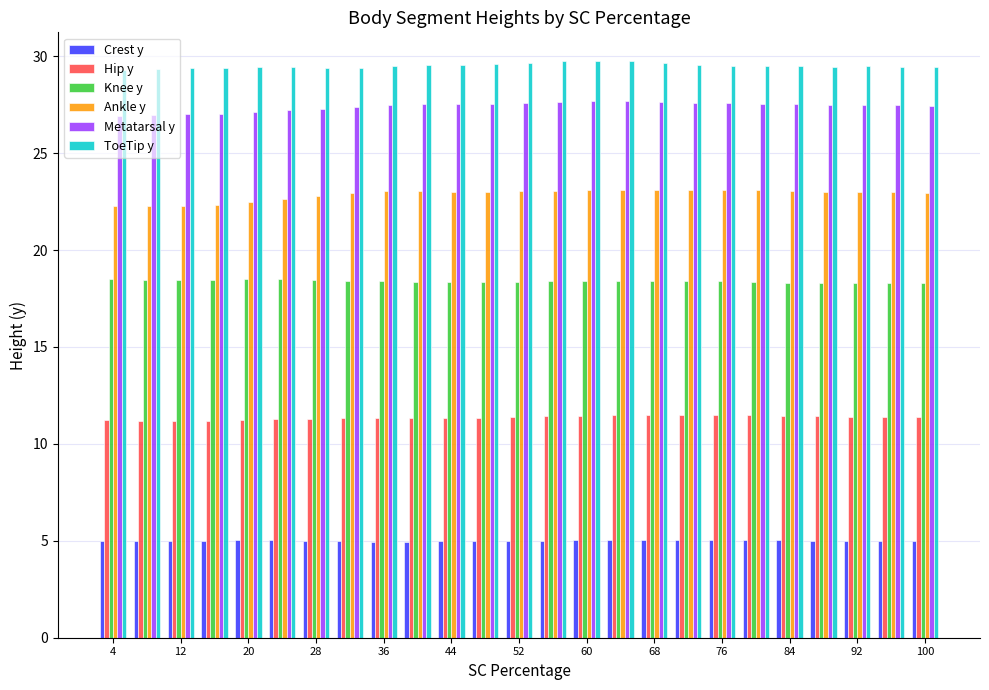

What is the value of the Hip y bar at the 20th from the left?

11.5